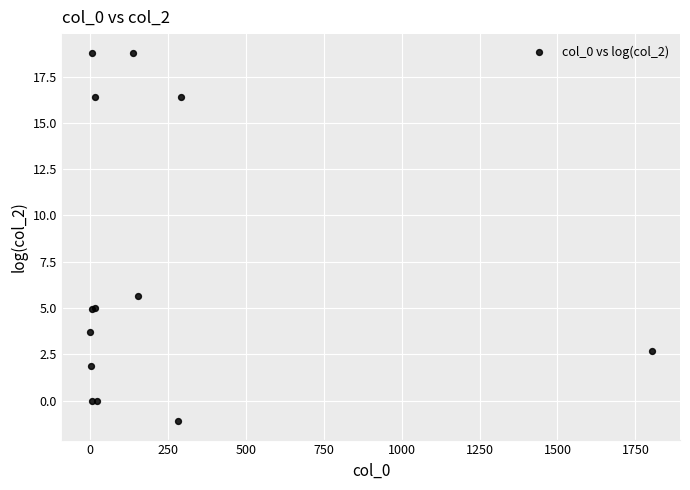

What Y value in the scatter plot is closest to 8?

5.7